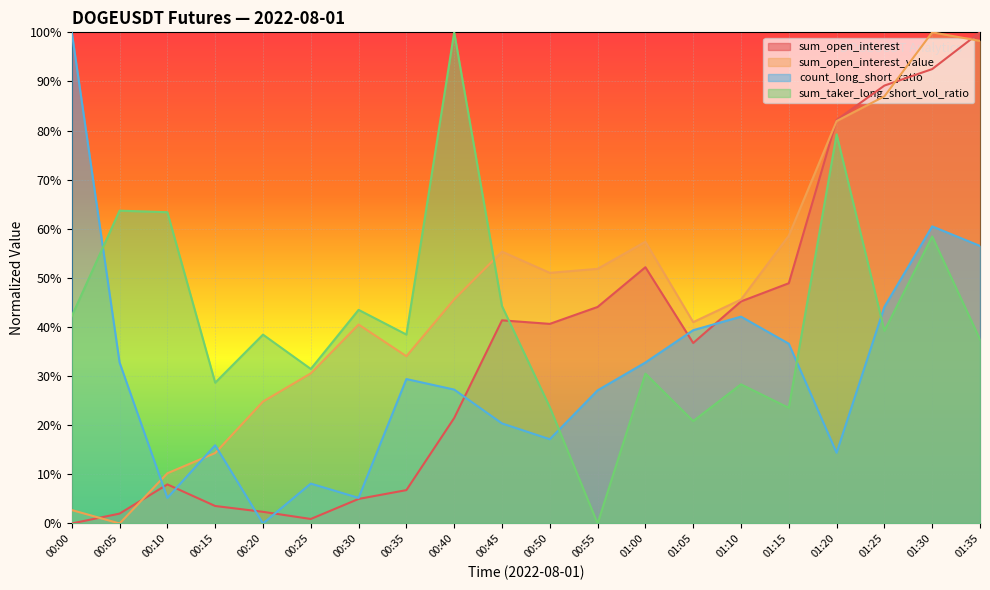

How many interior local peaks does the sum_open_interest_value series have?

4